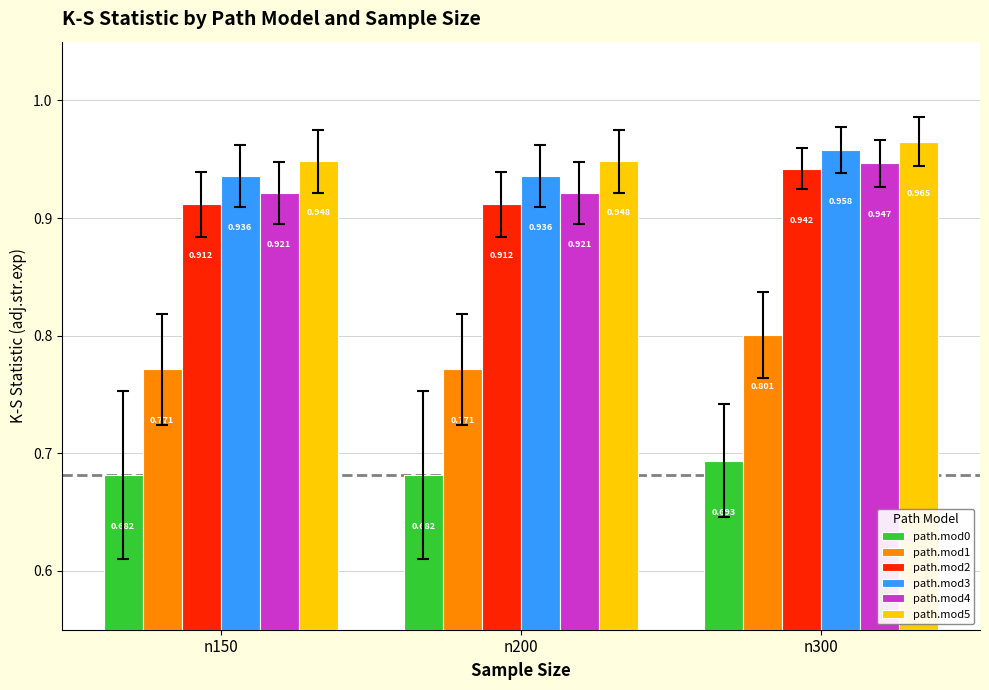

Rank the series by their maximum value, from lowest to highest.

path.mod0, path.mod1, path.mod2, path.mod4, path.mod3, path.mod5